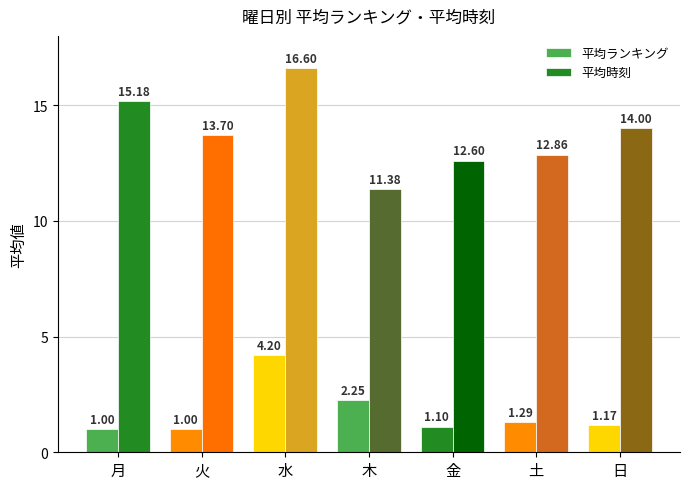

Count the number of categories in the chart.

7